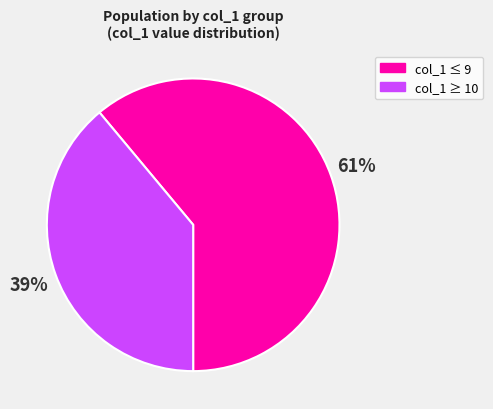

Does col_1 ≤ 9 represent more than half of the total?

Yes